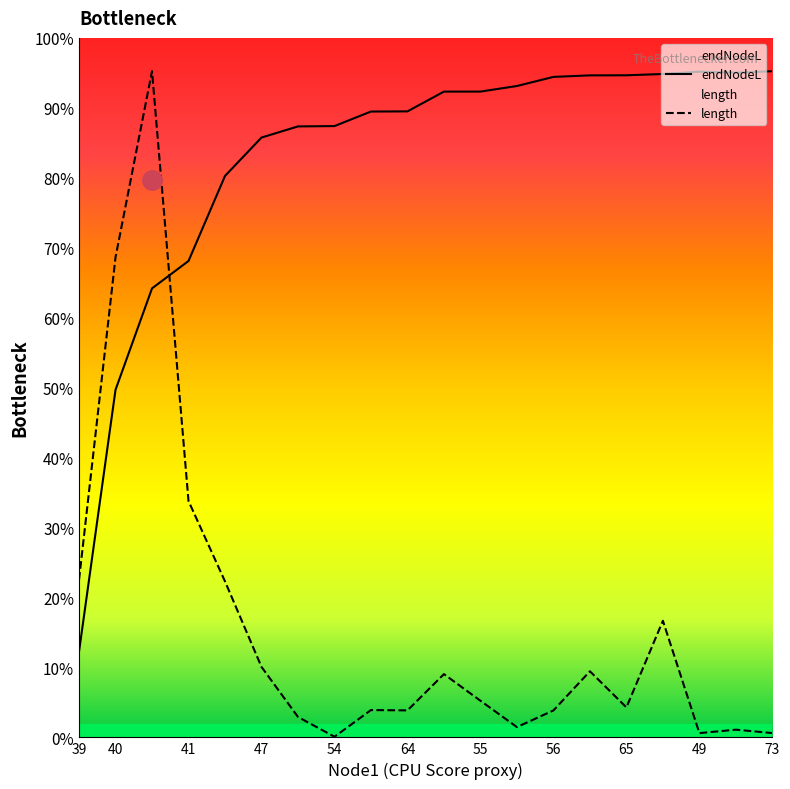

How many times do endNodeL and length cross each other?

1